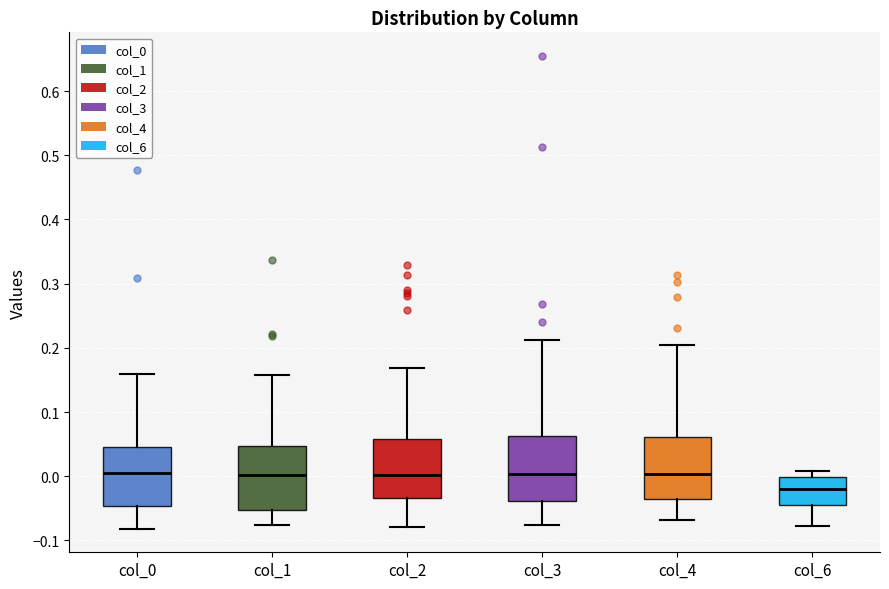

Reading left to right, read every box against the y-axis: the position of its median line, the range the box covers, and the ends of its whiskers. The values are not printed on the chart, so give them approximately, as read against the axis.

col_0: median 0.00, box -0.05 to 0.04, whiskers -0.08 to 0.16
col_1: median 0.00, box -0.05 to 0.05, whiskers -0.08 to 0.16
col_2: median 0.00, box -0.03 to 0.06, whiskers -0.08 to 0.17
col_3: median 0.00, box -0.04 to 0.06, whiskers -0.08 to 0.21
col_4: median 0.00, box -0.03 to 0.06, whiskers -0.07 to 0.20
col_6: median -0.02, box -0.04 to 0.00, whiskers -0.08 to 0.01